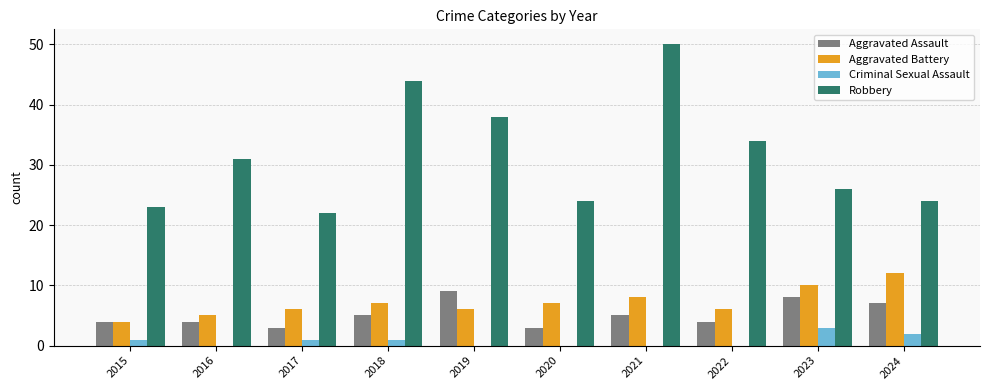

Reading left to right, extract all data points from this chart.

Aggravated Assault: 4	4	3	5	9	3	5	4	8	7
Aggravated Battery: 4	5	6	7	6	7	8	6	10	12
Criminal Sexual Assault: 1	0	1	1	0	0	0	0	3	2
Robbery: 23	31	22	44	38	24	50	34	26	24